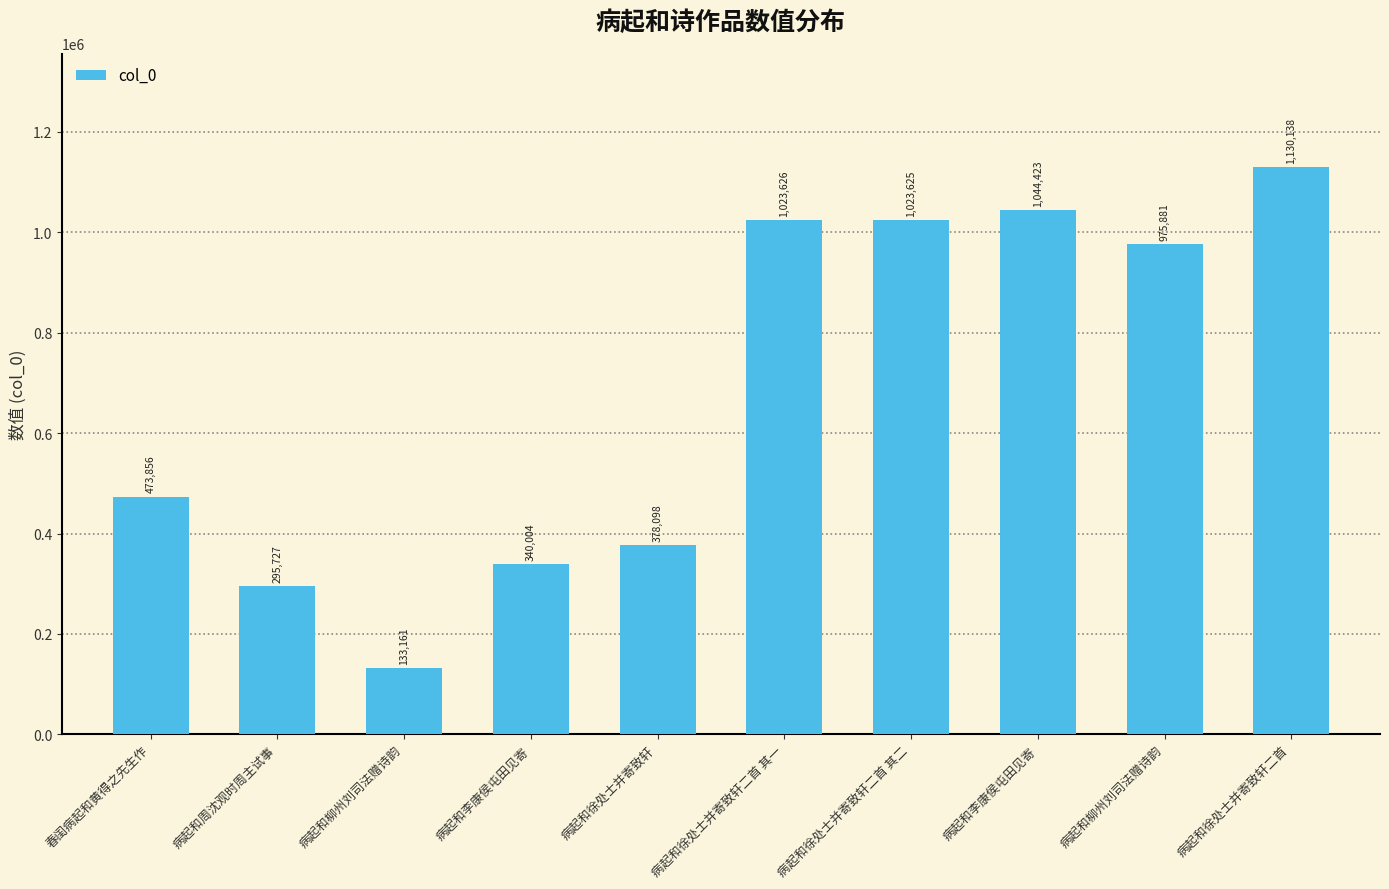

Does the chart contain stacked bars?

No